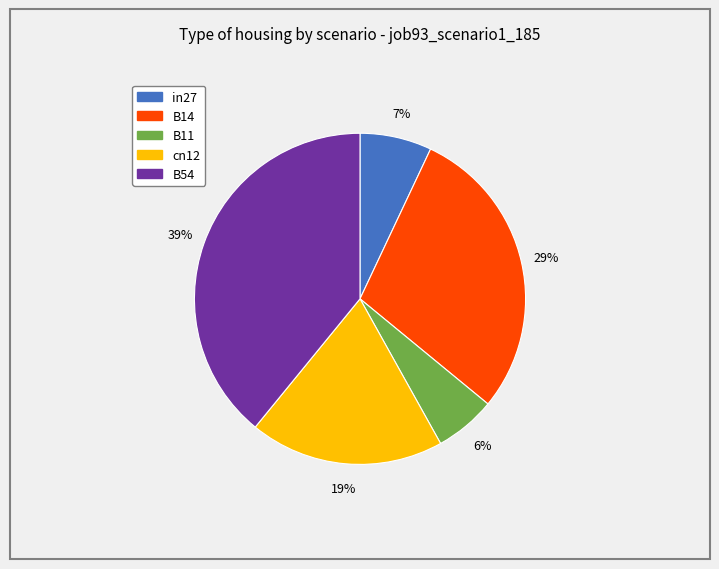

Rank the categories by value from highest to lowest.

B54, B14, cn12, in27, B11